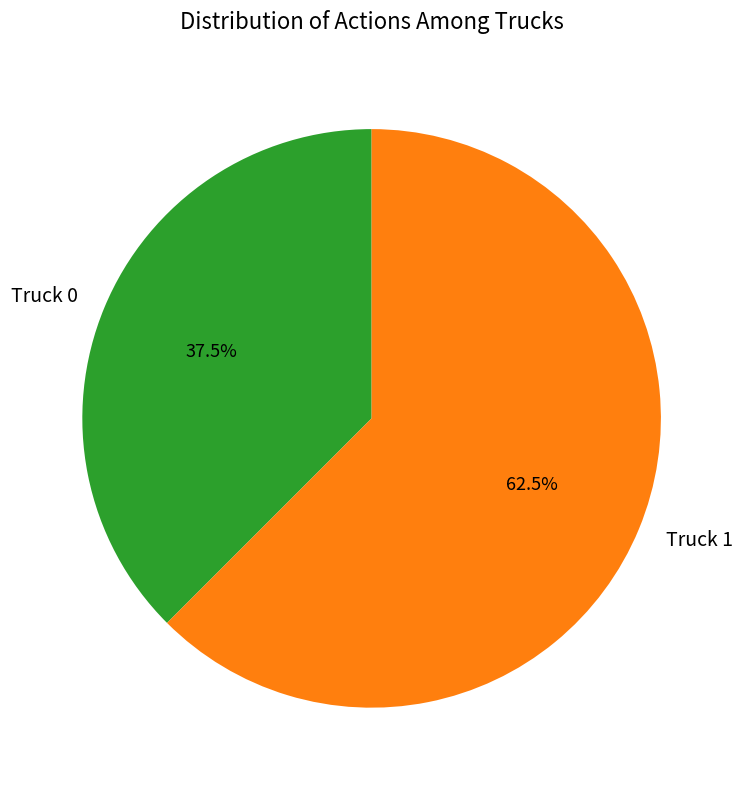

Count the number of slices in the pie.

2